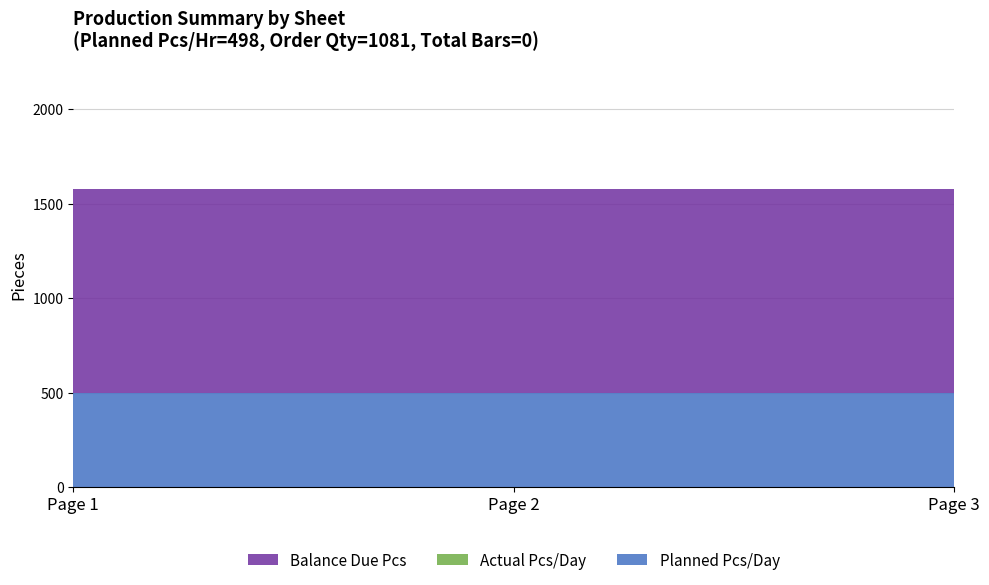

Reading left to right, what are all the values shown in this chart?

Planned Pcs/Day: 498	498	498
Actual Pcs/Day: 0	0	0
Balance Due Pcs: 1081	1081	1081